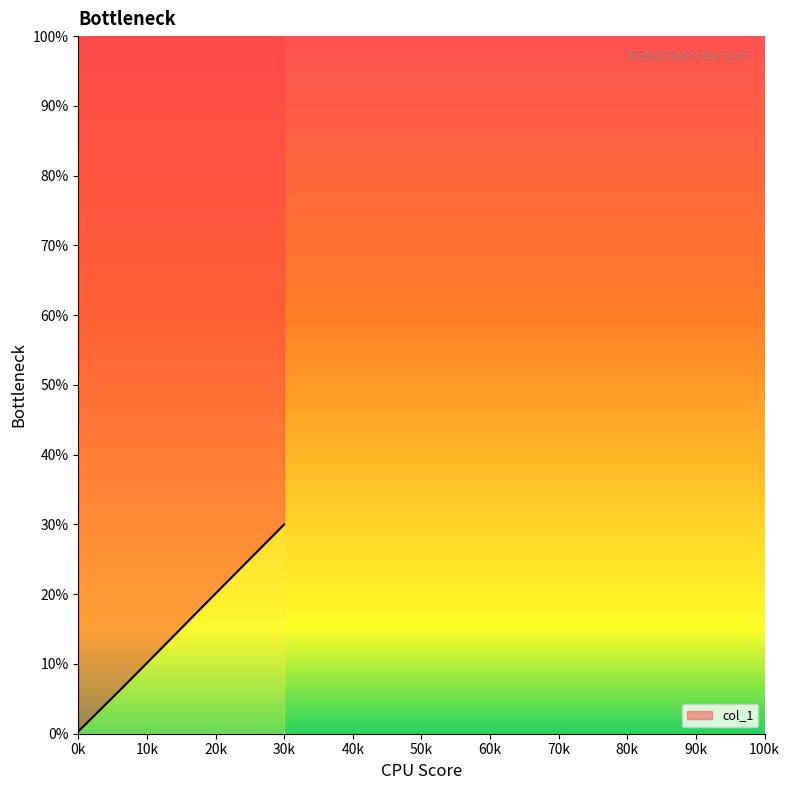

What is the value of the 24th point from the left?

17.8